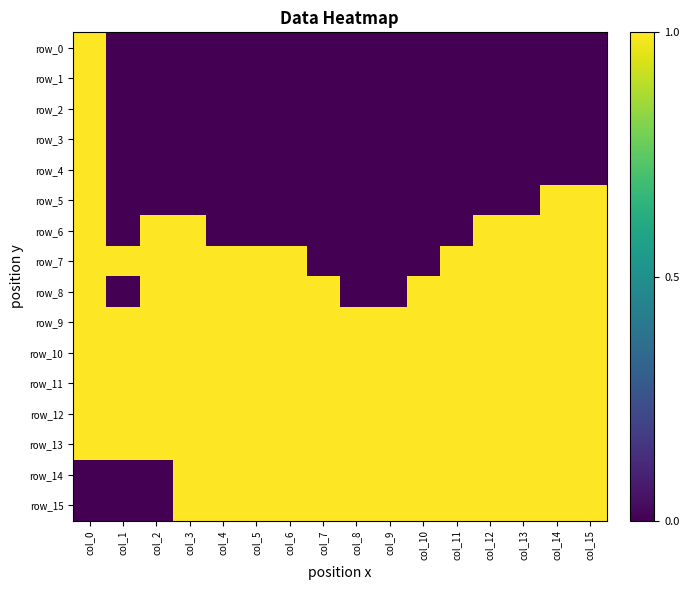

Reading left to right, what are all the values shown in this chart?

row_0: col_0=1	col_1=0	col_2=0	col_3=0	col_4=0	col_5=0	col_6=0	col_7=0	col_8=0	col_9=0	col_10=0	col_11=0	col_12=0	col_13=0	col_14=0	col_15=0
row_1: col_0=1	col_1=0	col_2=0	col_3=0	col_4=0	col_5=0	col_6=0	col_7=0	col_8=0	col_9=0	col_10=0	col_11=0	col_12=0	col_13=0	col_14=0	col_15=0
row_2: col_0=1	col_1=0	col_2=0	col_3=0	col_4=0	col_5=0	col_6=0	col_7=0	col_8=0	col_9=0	col_10=0	col_11=0	col_12=0	col_13=0	col_14=0	col_15=0
row_3: col_0=1	col_1=0	col_2=0	col_3=0	col_4=0	col_5=0	col_6=0	col_7=0	col_8=0	col_9=0	col_10=0	col_11=0	col_12=0	col_13=0	col_14=0	col_15=0
row_4: col_0=1	col_1=0	col_2=0	col_3=0	col_4=0	col_5=0	col_6=0	col_7=0	col_8=0	col_9=0	col_10=0	col_11=0	col_12=0	col_13=0	col_14=0	col_15=0
row_5: col_0=1	col_1=0	col_2=0	col_3=0	col_4=0	col_5=0	col_6=0	col_7=0	col_8=0	col_9=0	col_10=0	col_11=0	col_12=0	col_13=0	col_14=1	col_15=1
row_6: col_0=1	col_1=0	col_2=1	col_3=1	col_4=0	col_5=0	col_6=0	col_7=0	col_8=0	col_9=0	col_10=0	col_11=0	col_12=1	col_13=1	col_14=1	col_15=1
row_7: col_0=1	col_1=1	col_2=1	col_3=1	col_4=1	col_5=1	col_6=1	col_7=0	col_8=0	col_9=0	col_10=0	col_11=1	col_12=1	col_13=1	col_14=1	col_15=1
row_8: col_0=1	col_1=0	col_2=1	col_3=1	col_4=1	col_5=1	col_6=1	col_7=1	col_8=0	col_9=0	col_10=1	col_11=1	col_12=1	col_13=1	col_14=1	col_15=1
row_9: col_0=1	col_1=1	col_2=1	col_3=1	col_4=1	col_5=1	col_6=1	col_7=1	col_8=1	col_9=1	col_10=1	col_11=1	col_12=1	col_13=1	col_14=1	col_15=1
row_10: col_0=1	col_1=1	col_2=1	col_3=1	col_4=1	col_5=1	col_6=1	col_7=1	col_8=1	col_9=1	col_10=1	col_11=1	col_12=1	col_13=1	col_14=1	col_15=1
row_11: col_0=1	col_1=1	col_2=1	col_3=1	col_4=1	col_5=1	col_6=1	col_7=1	col_8=1	col_9=1	col_10=1	col_11=1	col_12=1	col_13=1	col_14=1	col_15=1
row_12: col_0=1	col_1=1	col_2=1	col_3=1	col_4=1	col_5=1	col_6=1	col_7=1	col_8=1	col_9=1	col_10=1	col_11=1	col_12=1	col_13=1	col_14=1	col_15=1
row_13: col_0=1	col_1=1	col_2=1	col_3=1	col_4=1	col_5=1	col_6=1	col_7=1	col_8=1	col_9=1	col_10=1	col_11=1	col_12=1	col_13=1	col_14=1	col_15=1
row_14: col_0=0	col_1=0	col_2=0	col_3=1	col_4=1	col_5=1	col_6=1	col_7=1	col_8=1	col_9=1	col_10=1	col_11=1	col_12=1	col_13=1	col_14=1	col_15=1
row_15: col_0=0	col_1=0	col_2=0	col_3=1	col_4=1	col_5=1	col_6=1	col_7=1	col_8=1	col_9=1	col_10=1	col_11=1	col_12=1	col_13=1	col_14=1	col_15=1